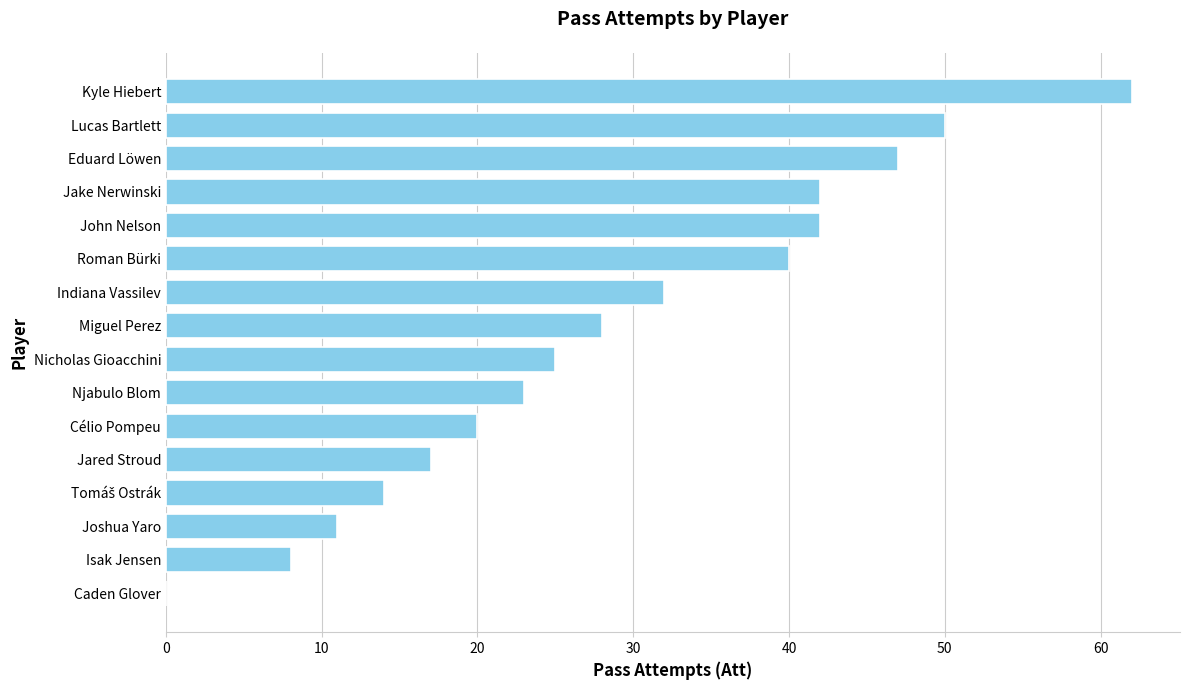

What is the sum of all values?

461